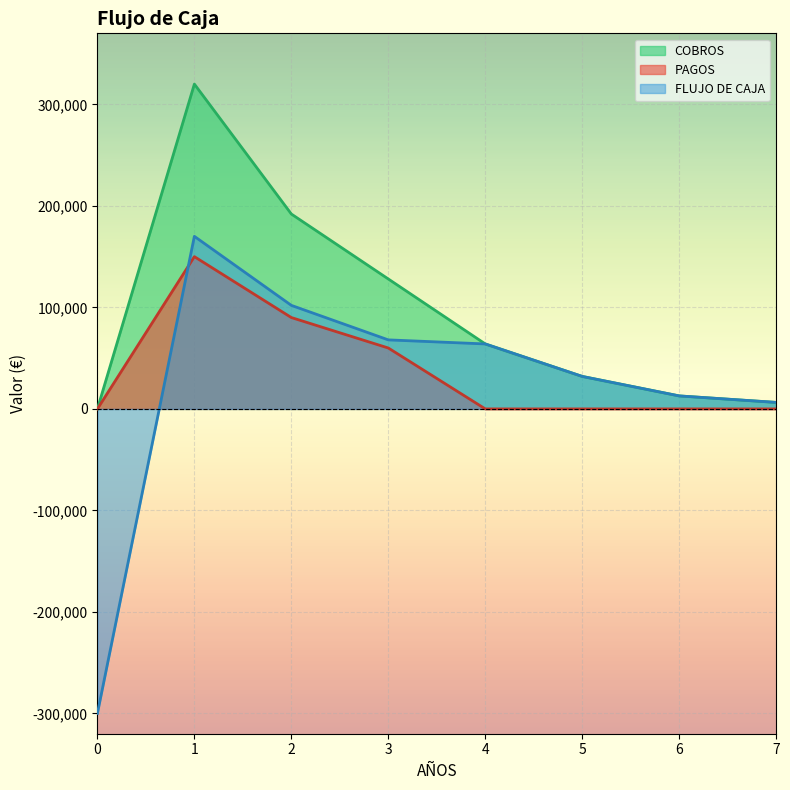

What is the sum of the COBROS values at 3 and 7?

134400